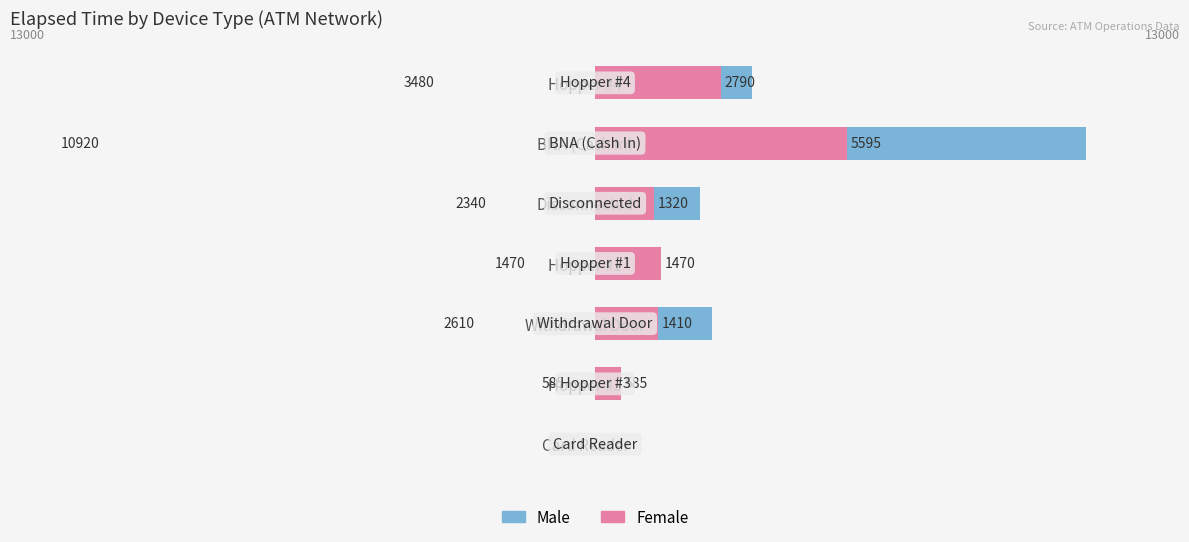

The value of Male at BNA (Cash In) is 15432. True or false?

False